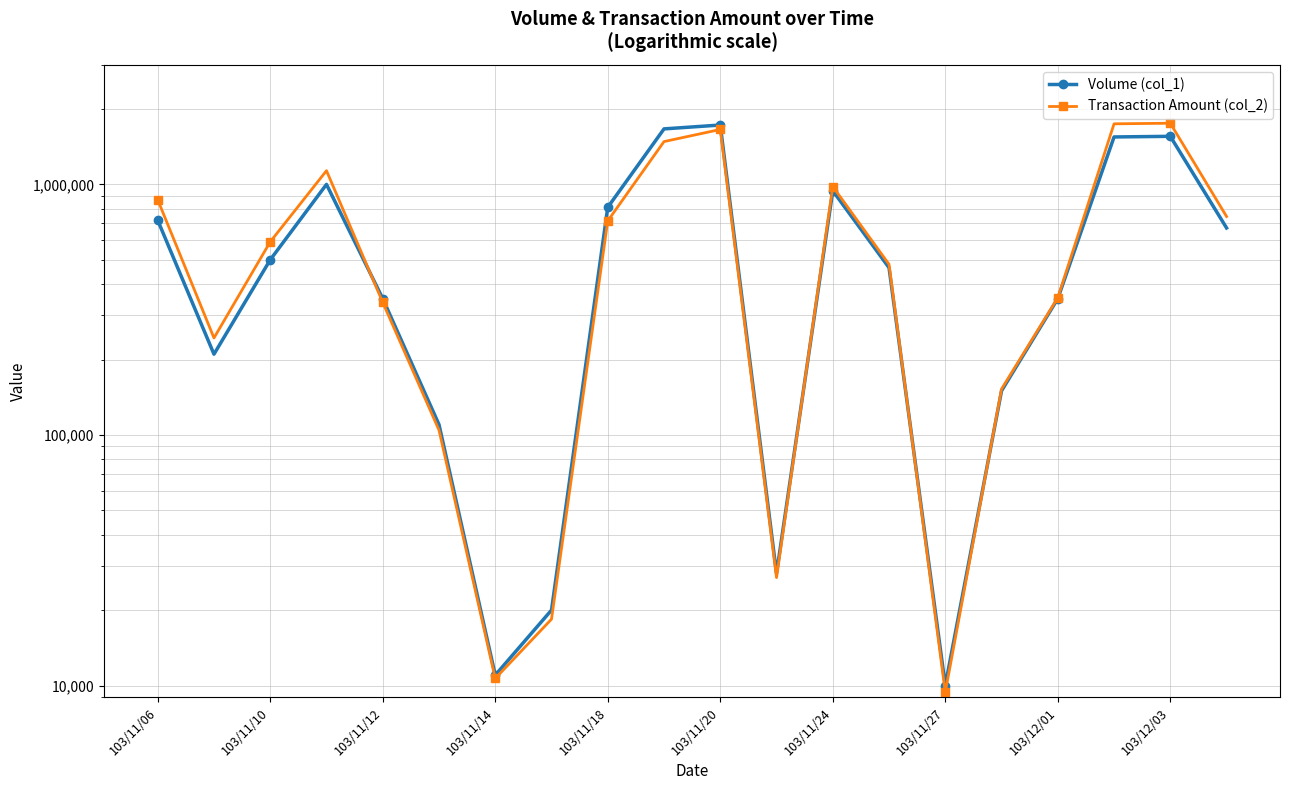

True or false: Volume (col_1) has more than 2 interior local peaks.

True